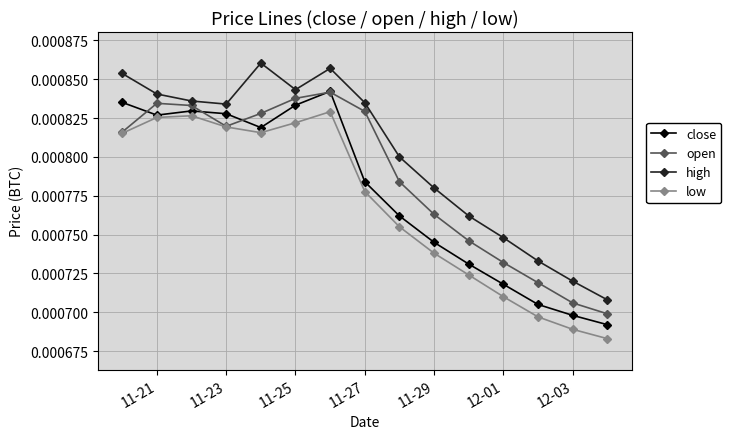

In low, how many points are lower than both neighbors (excluding endpoints)?

1